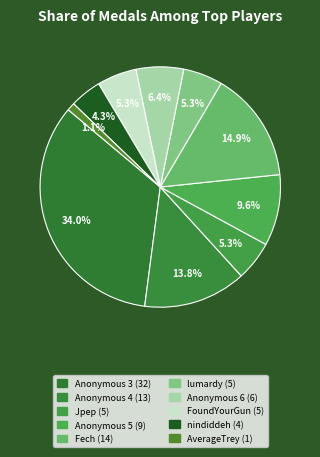

To the nearest percent, what is the difference between the largest and smallest slice percentages?

33%